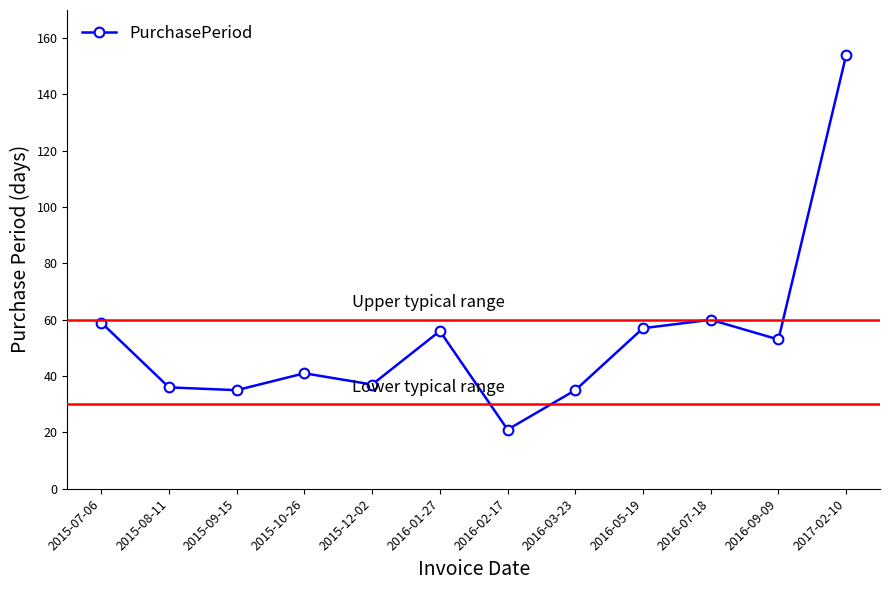

Between 2016-01-27 and 2015-10-26, which is larger?

2016-01-27